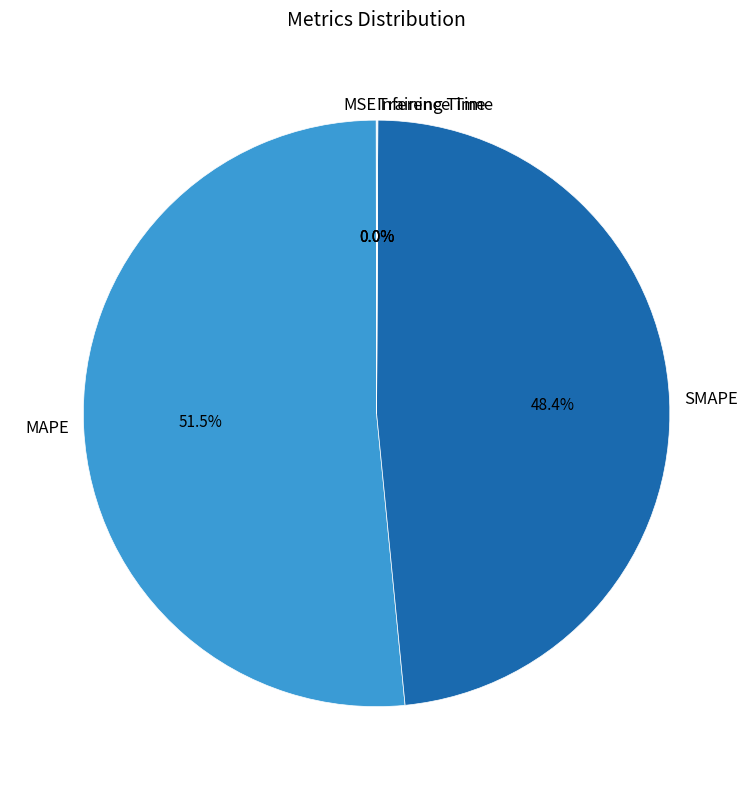

What percentage is NOT represented by SMAPE?

51.6%